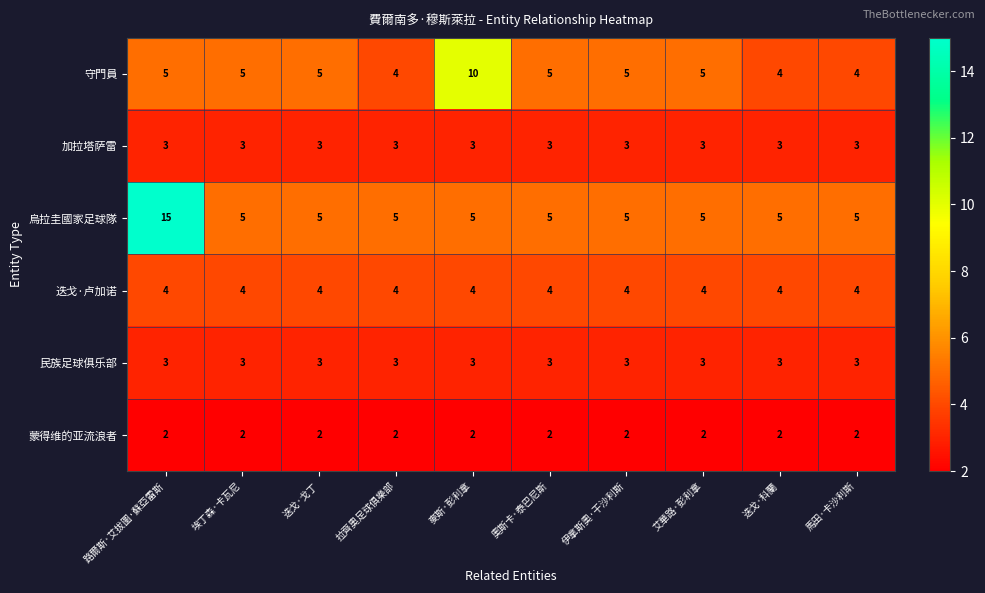

True or false: 加拉塔萨雷 has a value of 3 at 迭戈·戈丁.

True